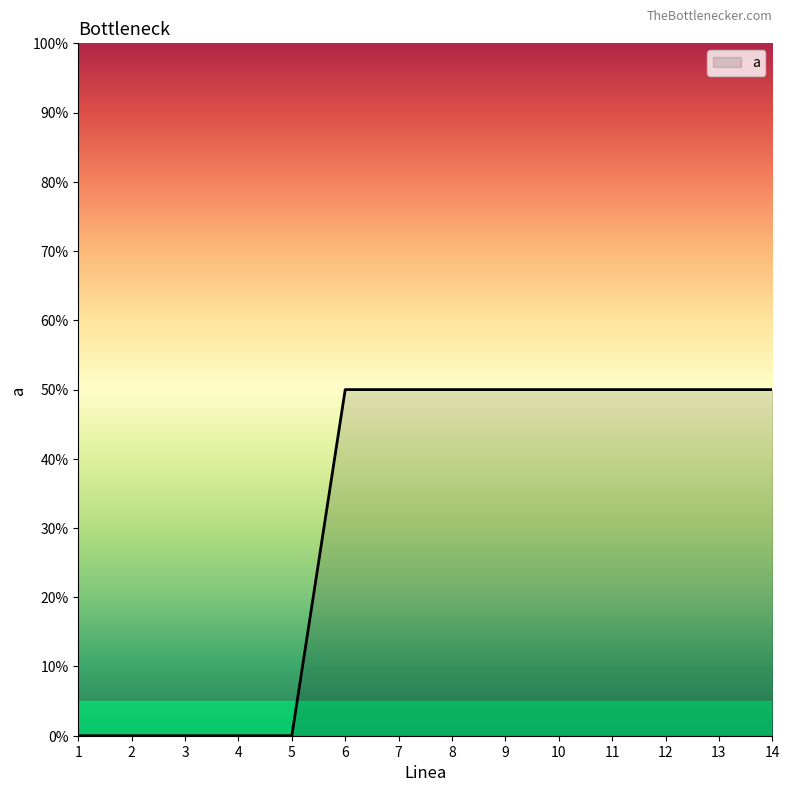

Between 8 and 4, which is larger?

8